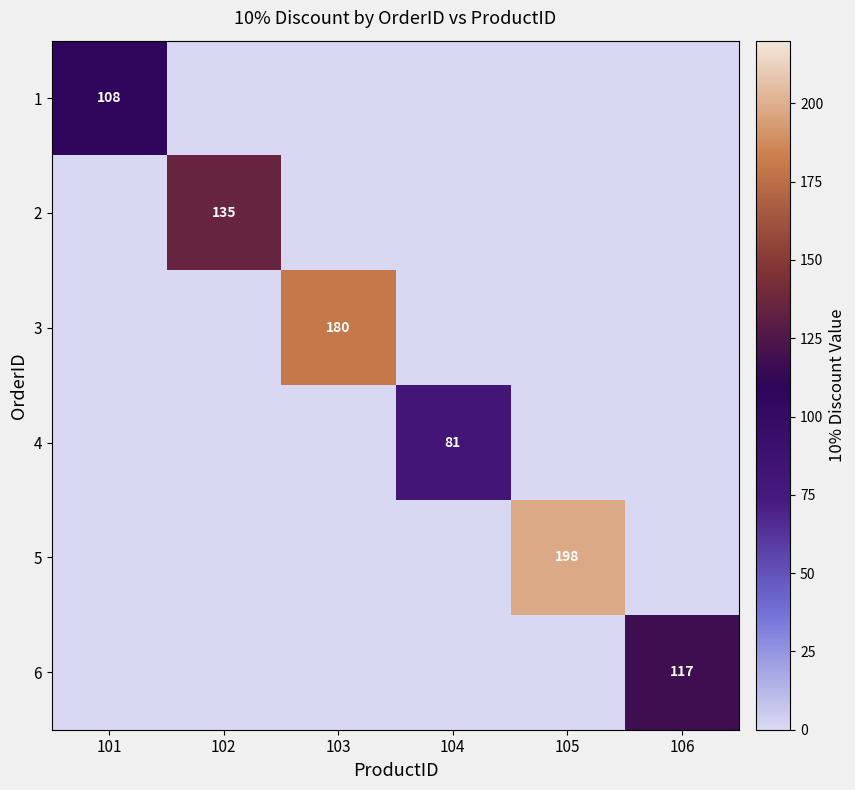

The value of 6 at 106 is 117. True or false?

True